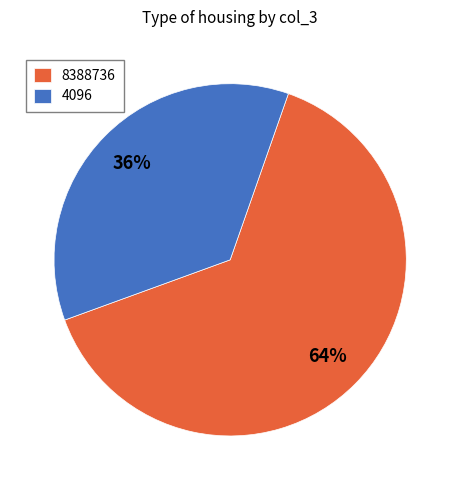

How many segments does this pie chart have?

2